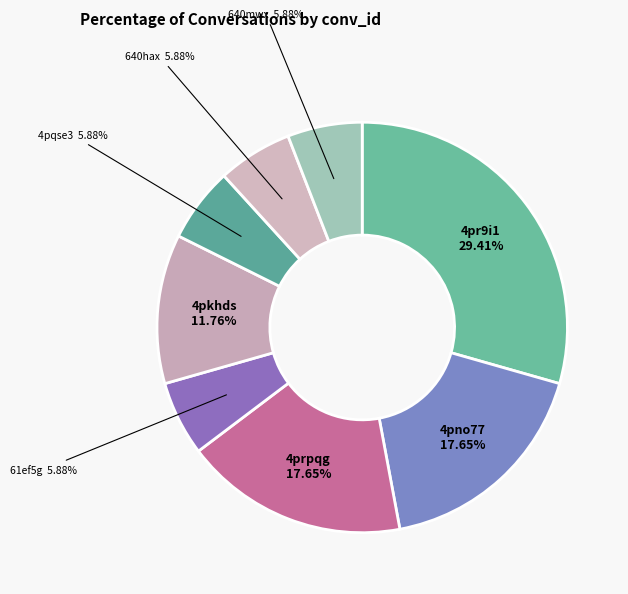

Rank the categories by value from lowest to highest.

61ef5g, 4pqse3, 640hax, 640mwx, 4pkhds, 4pno77, 4prpqg, 4pr9i1